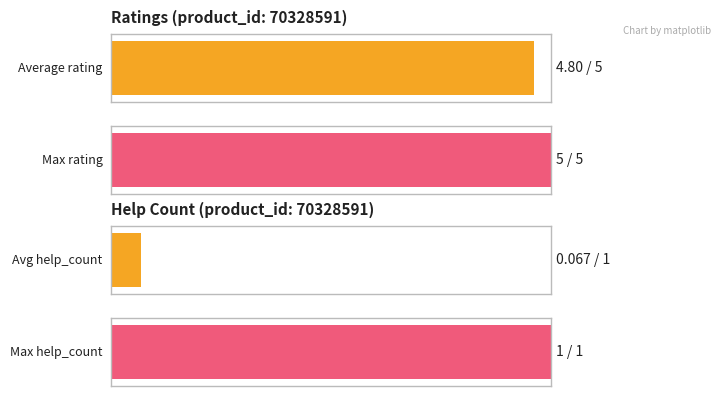

Is the value of help_count at 2019.01.07 greater than the value of ratings at 2021.02.22?

No